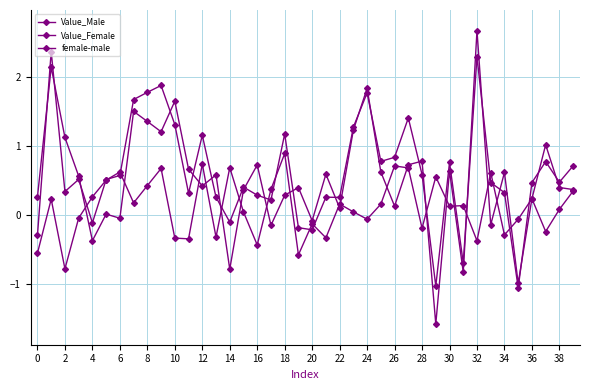

Reading left to right, transcribe all the data shown in this chart.

Value_Male: 0.3	2.1	1.1	0.6	-0.4	0.0	-0.1	1.5	1.4	1.2	1.6	0.7	0.4	0.6	-0.8	0.4	0.7	-0.2	0.3	0.4	-0.1	0.6	0.1	1.2	1.8	0.6	0.1	0.7	0.8	-1.6	0.6	-0.8	2.7	-0.1	0.6	-1.0	0.2	1.0	0.4	0.4
Value_Female: -0.3	2.4	0.3	0.5	-0.1	0.5	0.6	1.7	1.8	1.9	1.3	0.3	1.2	0.3	-0.1	0.4	0.3	0.2	1.2	-0.2	-0.2	0.3	0.3	1.3	1.8	0.8	0.8	1.4	0.6	-1.0	0.8	-0.7	2.3	0.5	0.3	-1.1	0.5	0.8	0.5	0.7
female-male: -0.6	0.2	-0.8	-0.0	0.3	0.5	0.6	0.2	0.4	0.7	-0.3	-0.3	0.7	-0.3	0.7	0.0	-0.4	0.4	0.9	-0.6	-0.1	-0.3	0.2	0.0	-0.1	0.2	0.7	0.7	-0.2	0.6	0.1	0.1	-0.4	0.6	-0.3	-0.1	0.2	-0.2	0.1	0.3